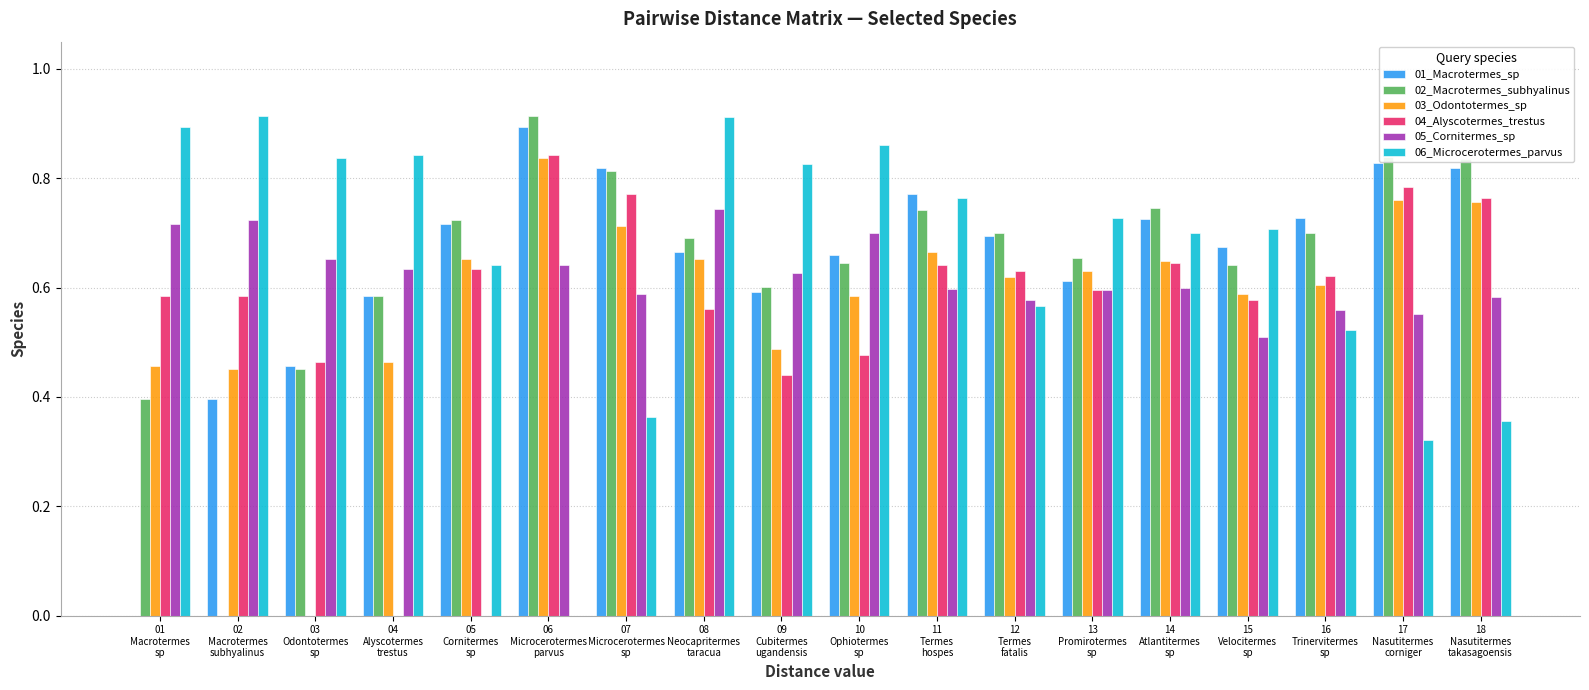

The 05_Cornitermes_sp series shows 0.4 at 11
Termes
hospes. True or false?

False